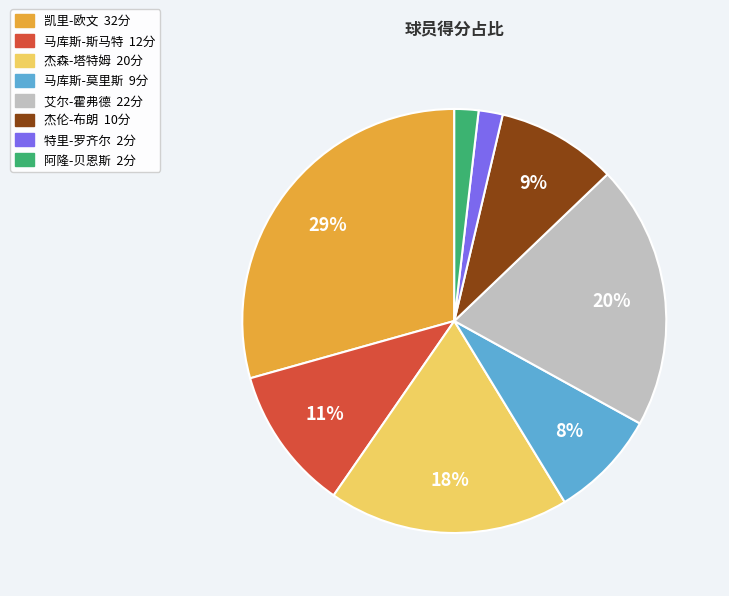

Which category has the biggest portion of the pie?

凯里-欧文